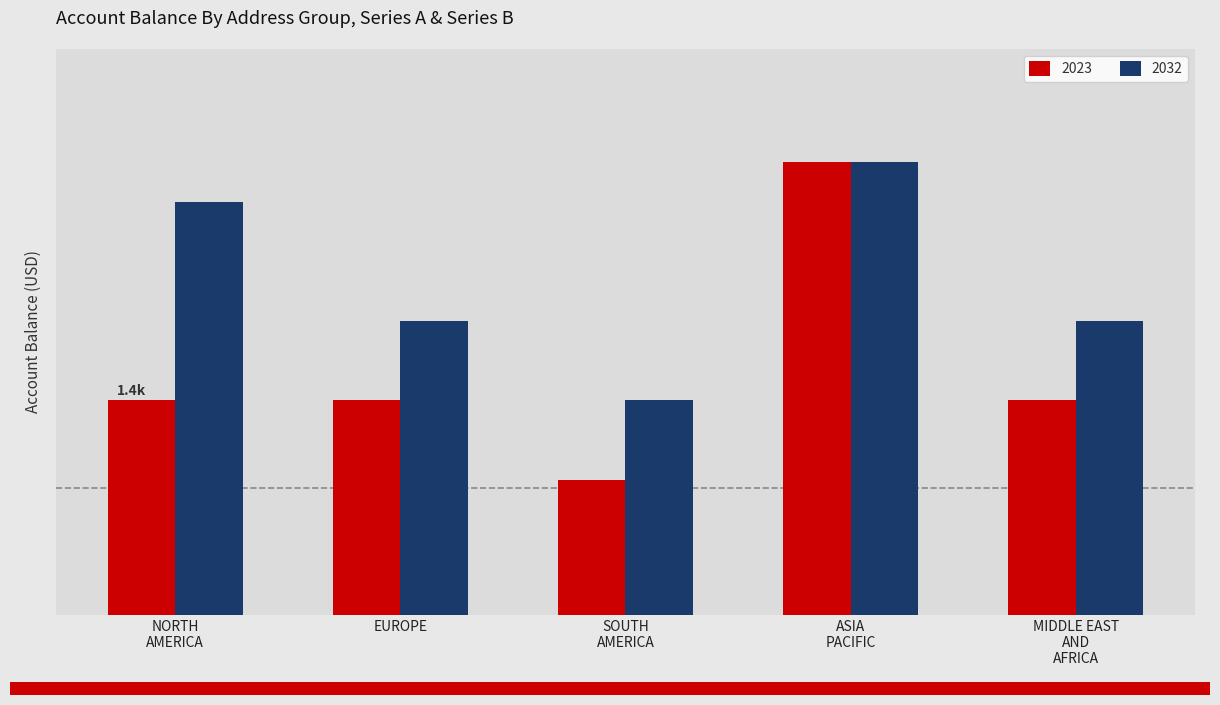

Are the bars horizontal?

No